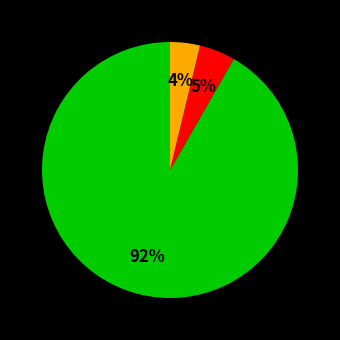

How many segments does this pie chart have?

3